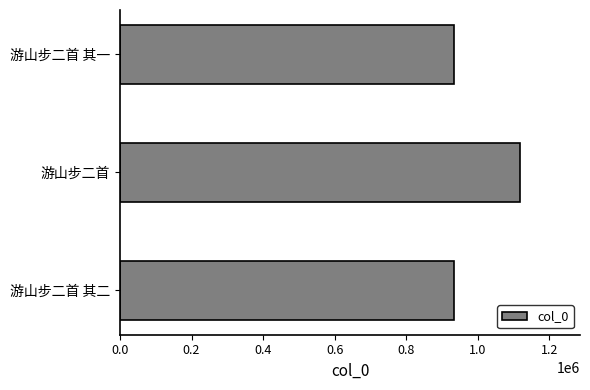

At which category does the chart reach its peak across all series?

游山步二首